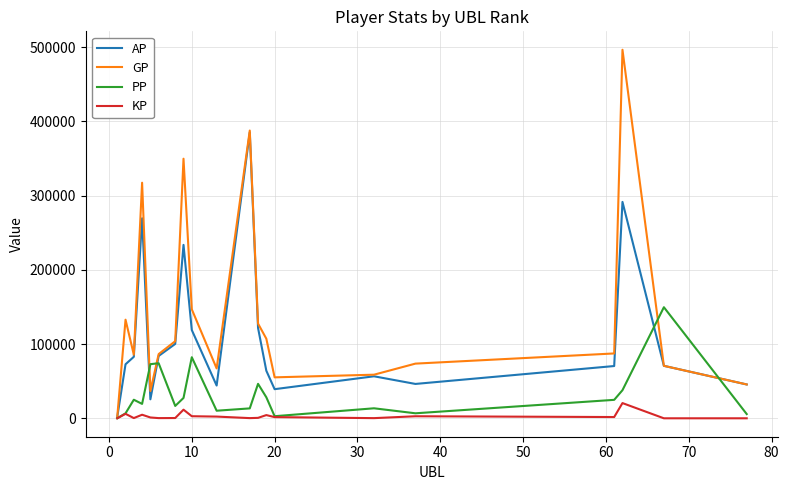

Which series has the largest range (max minus min)?

GP